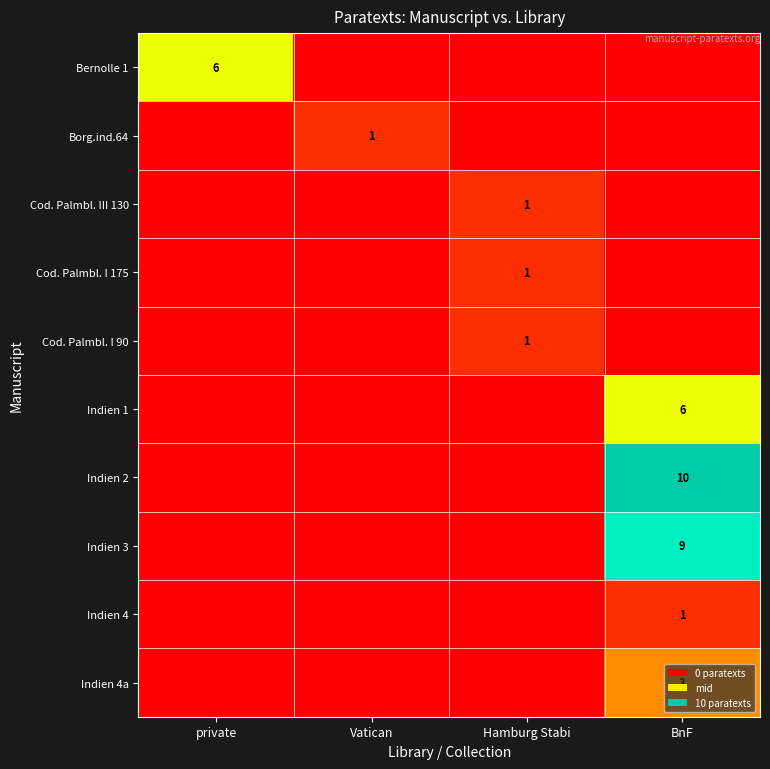

True or false: Cod. Palmbl. I 90 has a value of 2 at Hamburg Stabi.

False